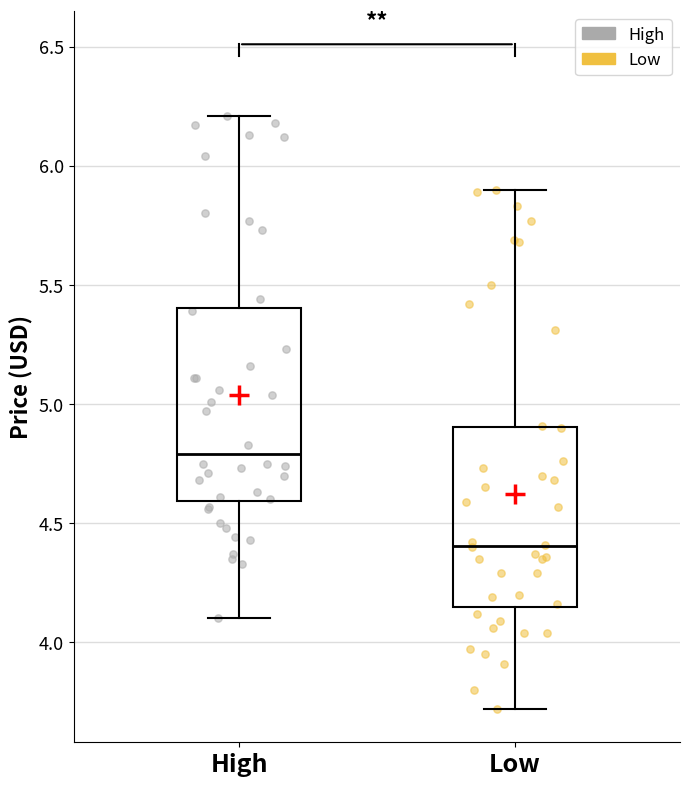

Comparing the boxes themselves (not the whiskers), which one is the tallest?

High